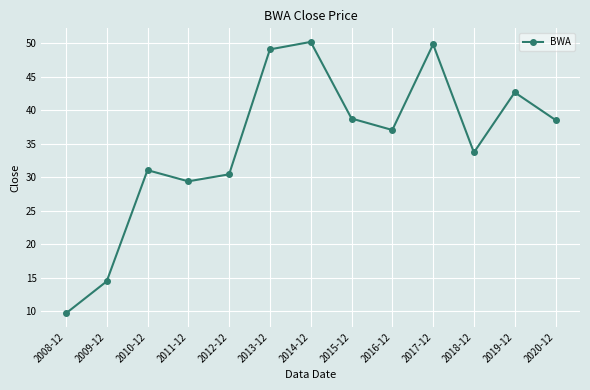

What is the label of the 7th point from the left?

2014-12